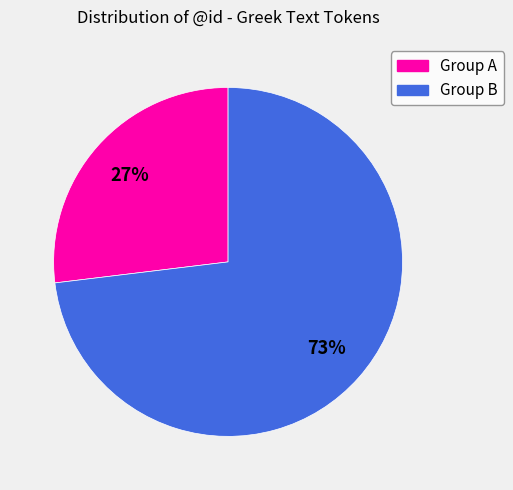

Is there a majority slice in this chart?

Yes